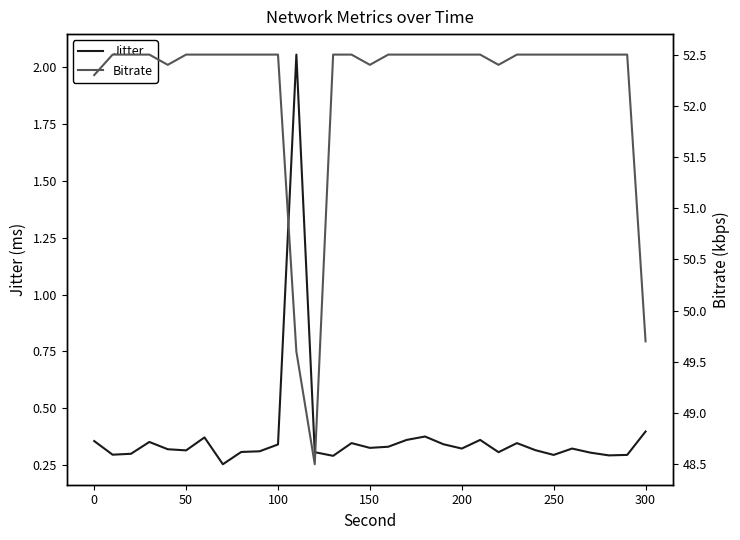

Rank the series at 29 from highest to lowest value.

Bitrate, Jitter